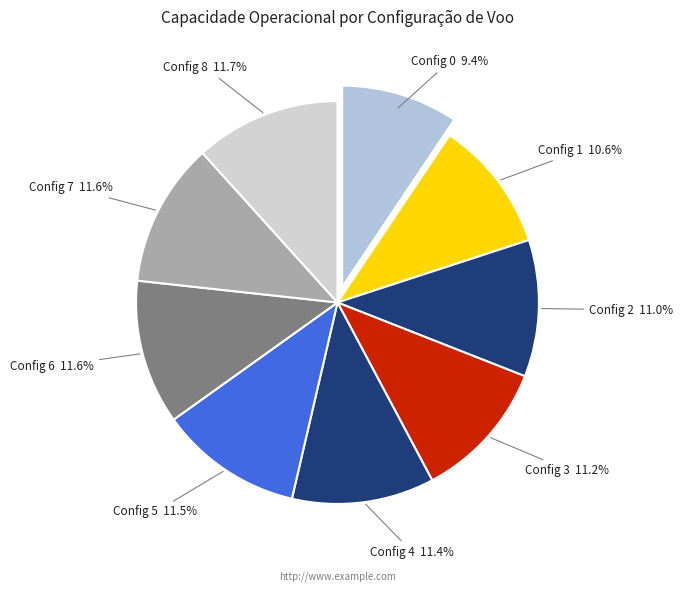

What is the smallest slice in the pie chart?

Config 0